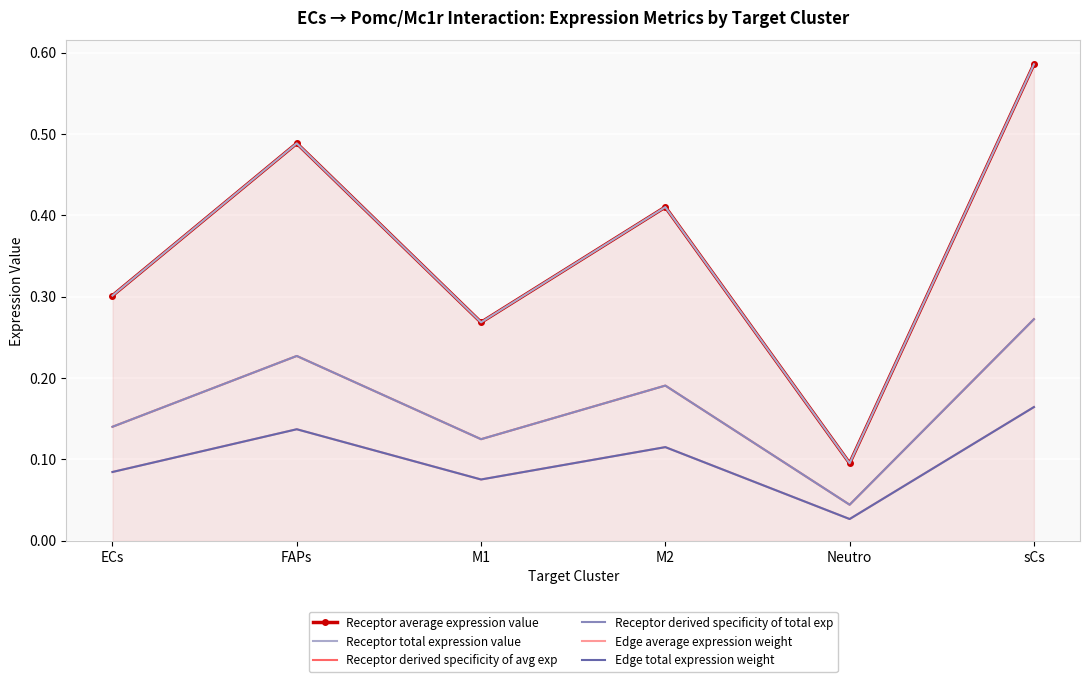

Rank the series at M1 from lowest to highest value.

Edge average expression weight, Edge total expression weight, Receptor derived specificity of avg exp, Receptor derived specificity of total exp, Receptor average expression value, Receptor total expression value